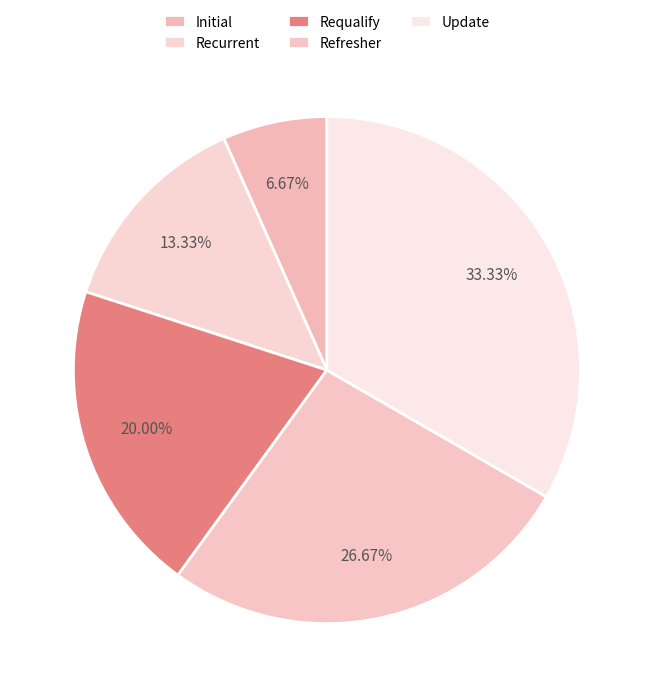

The Refresher slice represents 27% of the pie. True or false?

True